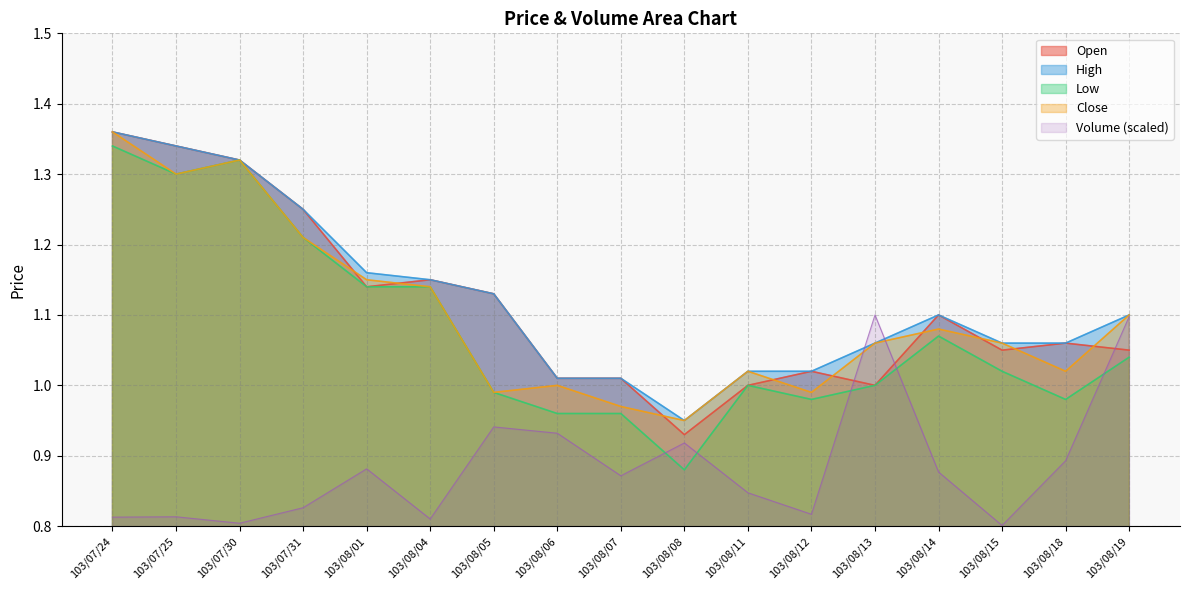

At which category is the sum across all series the highest?

103/07/24